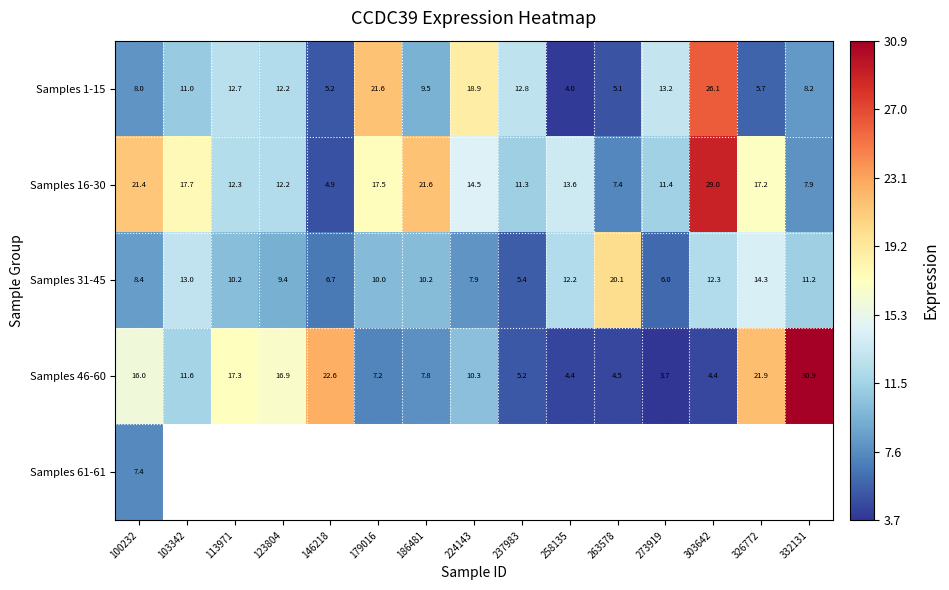

Which category has the highest value in the Samples 1-15 series?

303642